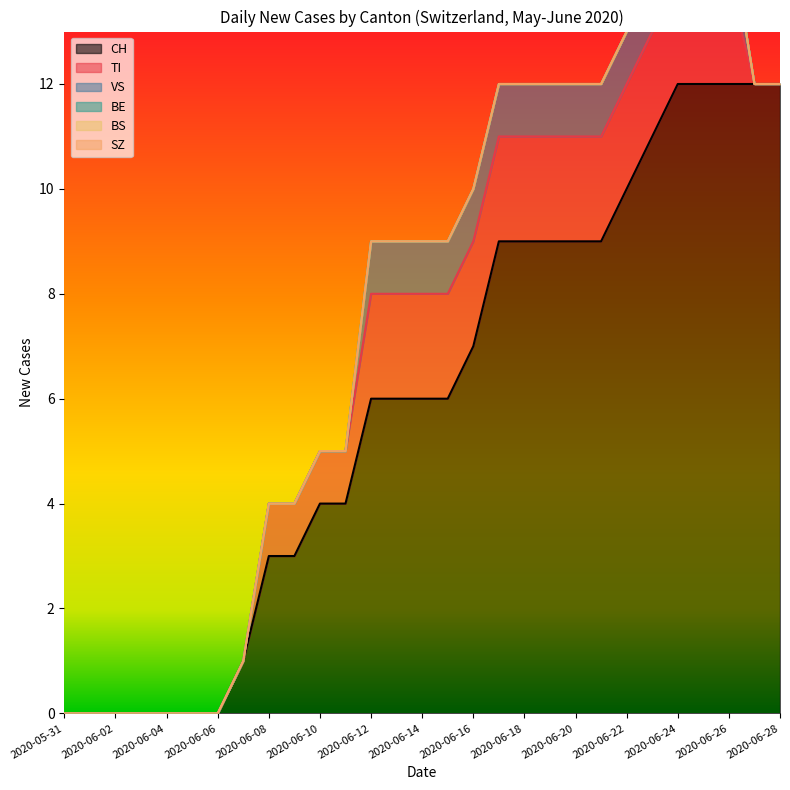

Reading right to left, extract all data points from this chart.

CH: 12	12	12	12	12	11	10	9	9	9	9	9	7	6	6	6	6	4	4	3	3	1	0	0	0	0	0	0	0
TI: 0	0	2	2	2	2	2	2	2	2	2	2	2	2	2	2	2	1	1	1	1	0	0	0	0	0	0	0	0
VS: 0	0	1	1	1	1	1	1	1	1	1	1	1	1	1	1	1	0	0	0	0	0	0	0	0	0	0	0	0
BS: 0	0	0	0	0	0	0	0	0	0	0	0	0	0	0	0	0	0	0	0	0	0	0	0	0	0	0	0	0
BE: 0	0	0	0	0	0	0	0	0	0	0	0	0	0	0	0	0	0	0	0	0	0	0	0	0	0	0	0	0
SZ: 0	0	0	0	0	0	0	0	0	0	0	0	0	0	0	0	0	0	0	0	0	0	0	0	0	0	0	0	0